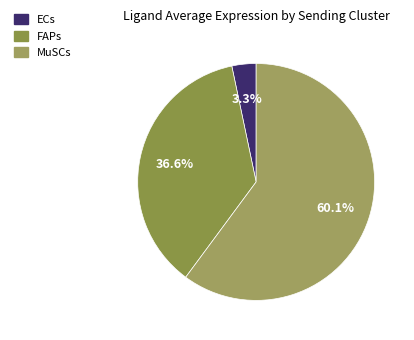

Rank the categories by value from highest to lowest.

MuSCs, FAPs, ECs